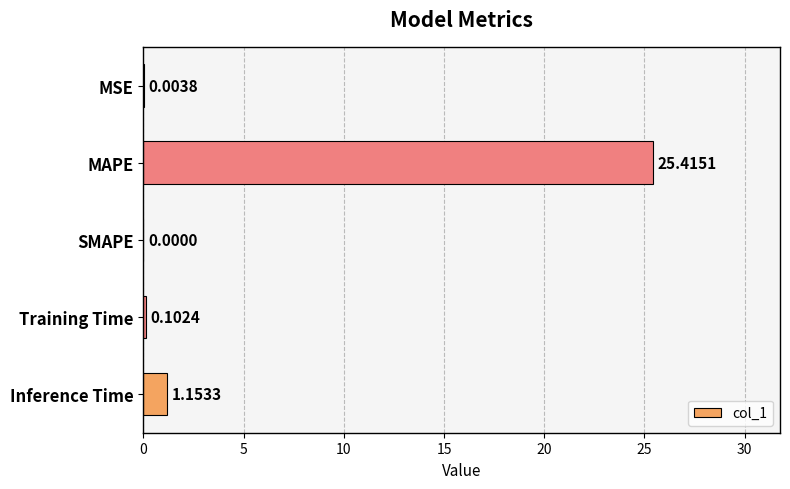

What is the sum of all values?

26.7